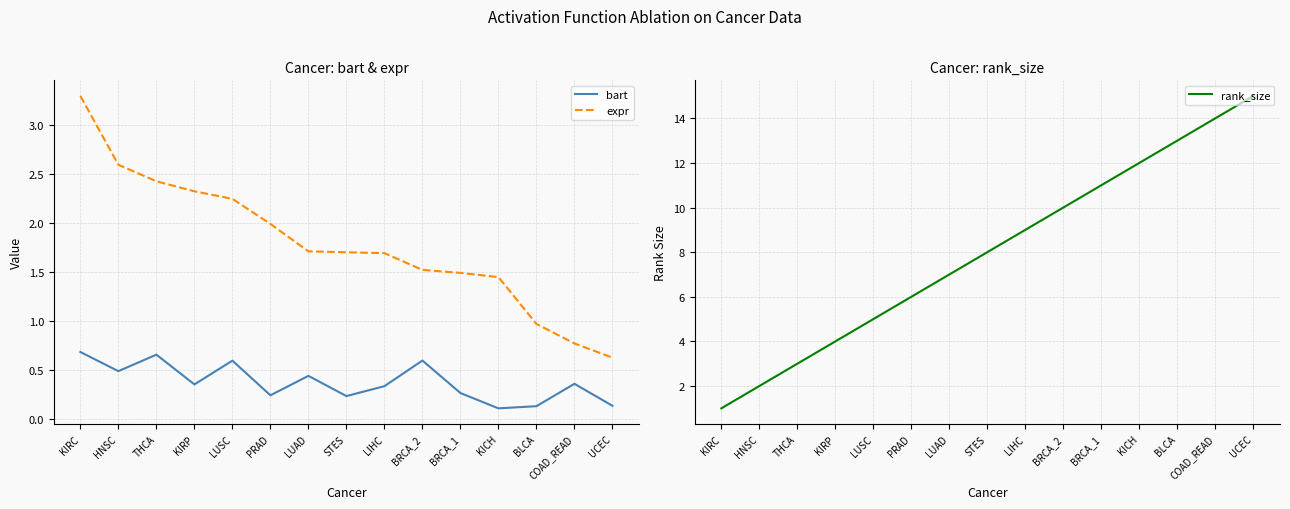

What is the label of the 7th point from the right?

LIHC